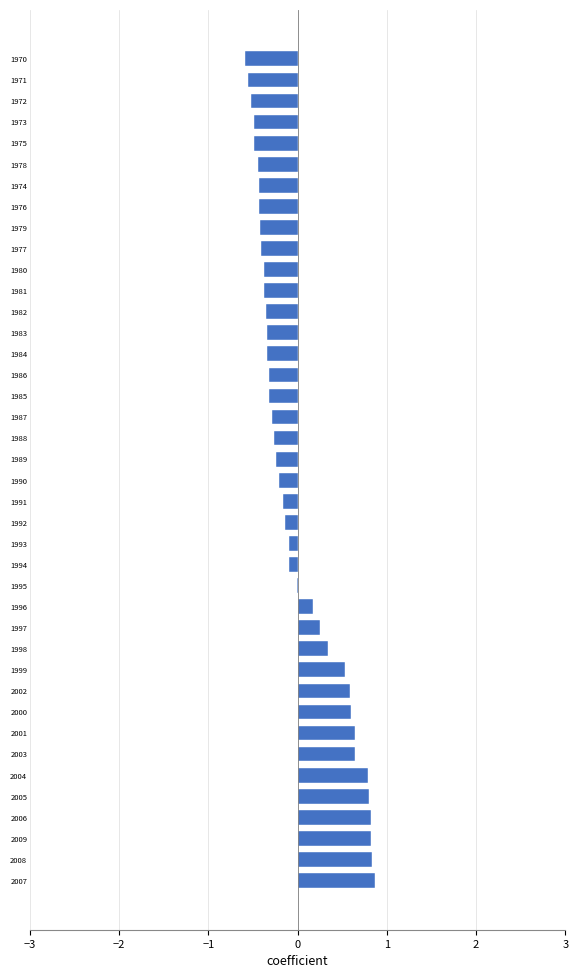

How many distinct data groups are displayed?

1